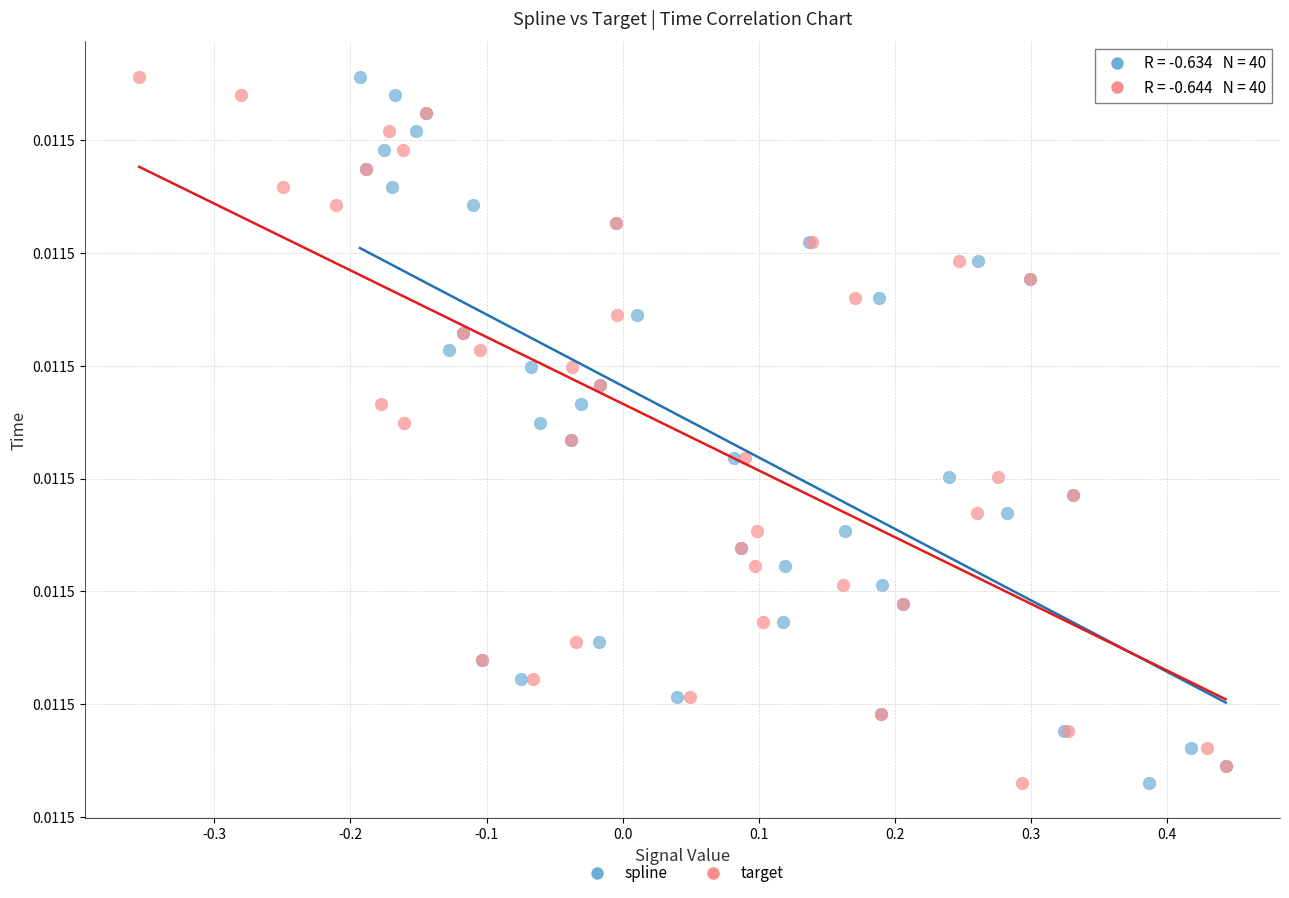

What are all the series names shown in the legend?

spline, target